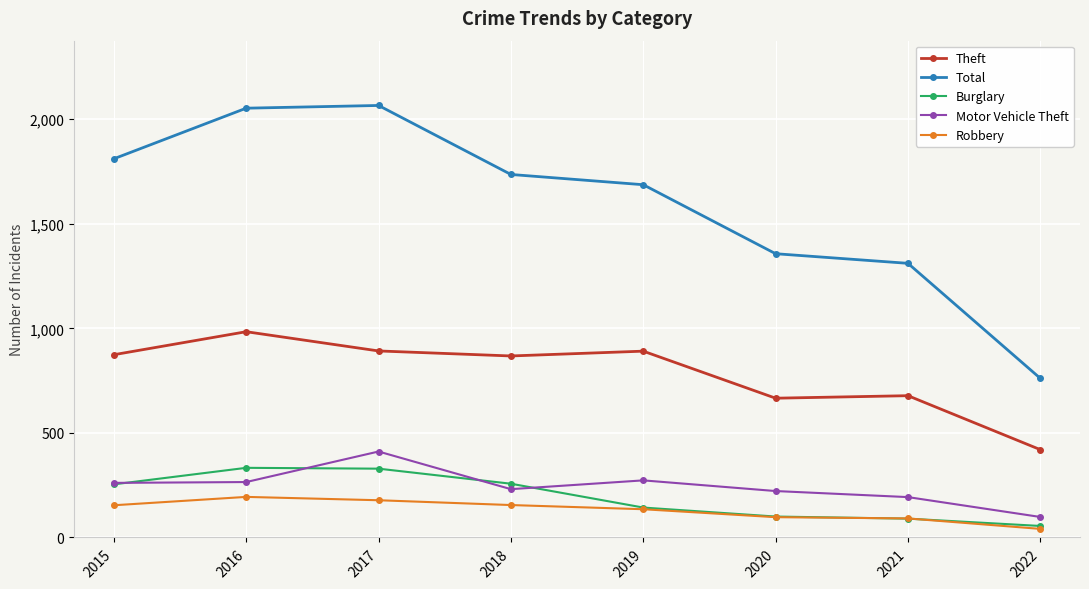

At which category does Motor Vehicle Theft reach its first local peak?

2017